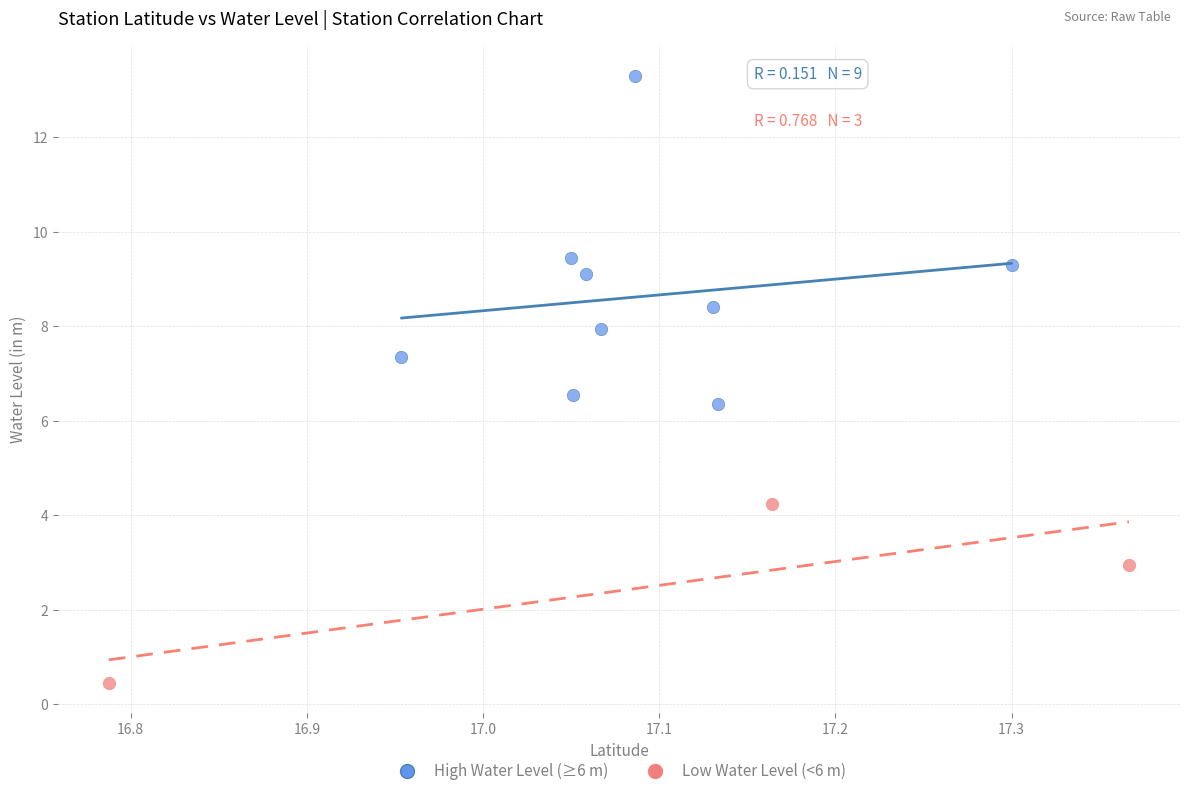

Which series reaches the minimum Y coordinate?

Low Water Level (<6 m)